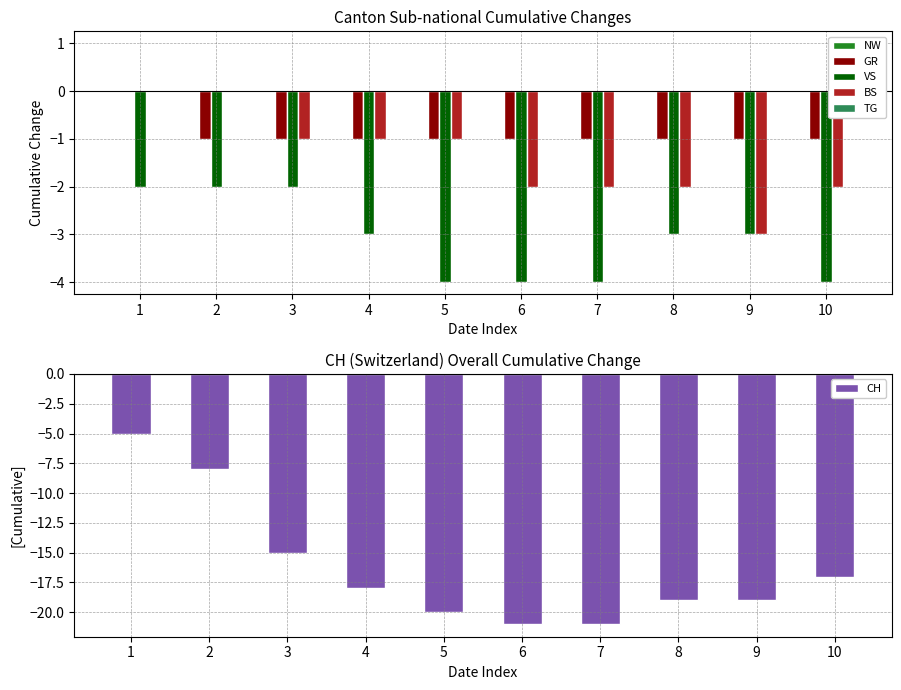

True or false: CH has a value of -27 at 4.

False